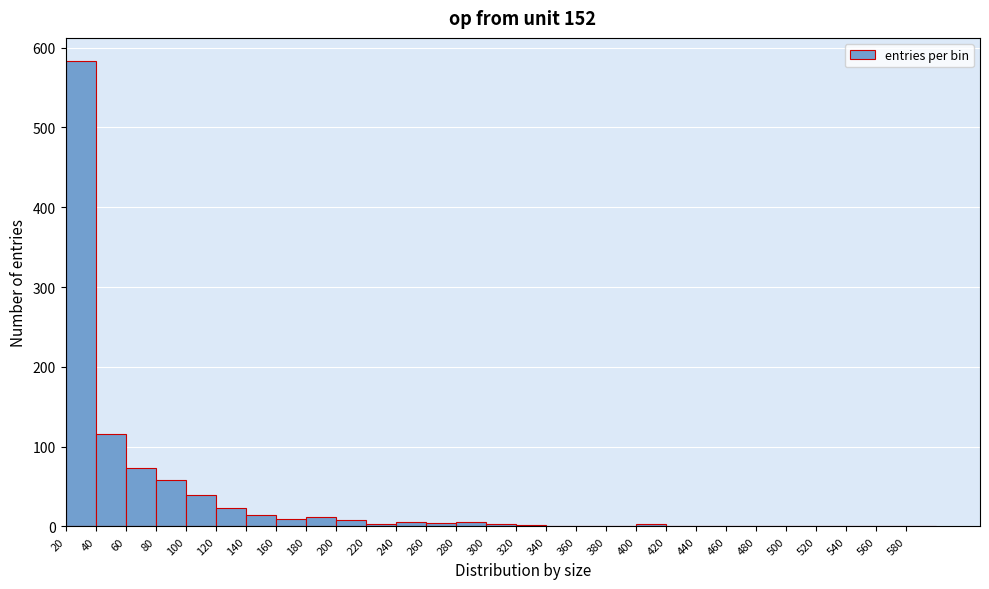

Reading left to right, list every bar in this chart as the range it spans on the x-axis followed by its height. The values are not printed on the chart, so give them approximately, as read against the axis.

20 to 40: 580
40 to 60: 120
60 to 80: 70
80 to 100: 60
100 to 120: 40
120 to 140: 20
140 to 160: 20
160 to 180: under 10
180 to 200: 10
200 to 220: under 10
220 to 240: under 10
240 to 260: under 10
260 to 280: under 10
280 to 300: under 10
300 to 320: under 10
320 to 340: under 10
340 to 360: under 10
360 to 380: 0
380 to 400: 0
400 to 420: under 10
420 to 440: 0
440 to 460: under 10
460 to 480: 0
480 to 500: under 10
500 to 520: under 10
520 to 540: 0
540 to 560: 0
560 to 580: under 10
580 to 600: 0